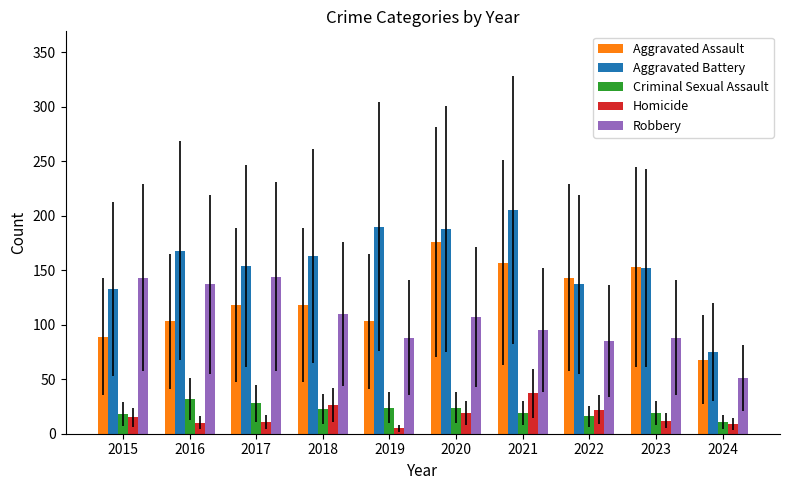

Which category has the highest value across all series?

2021